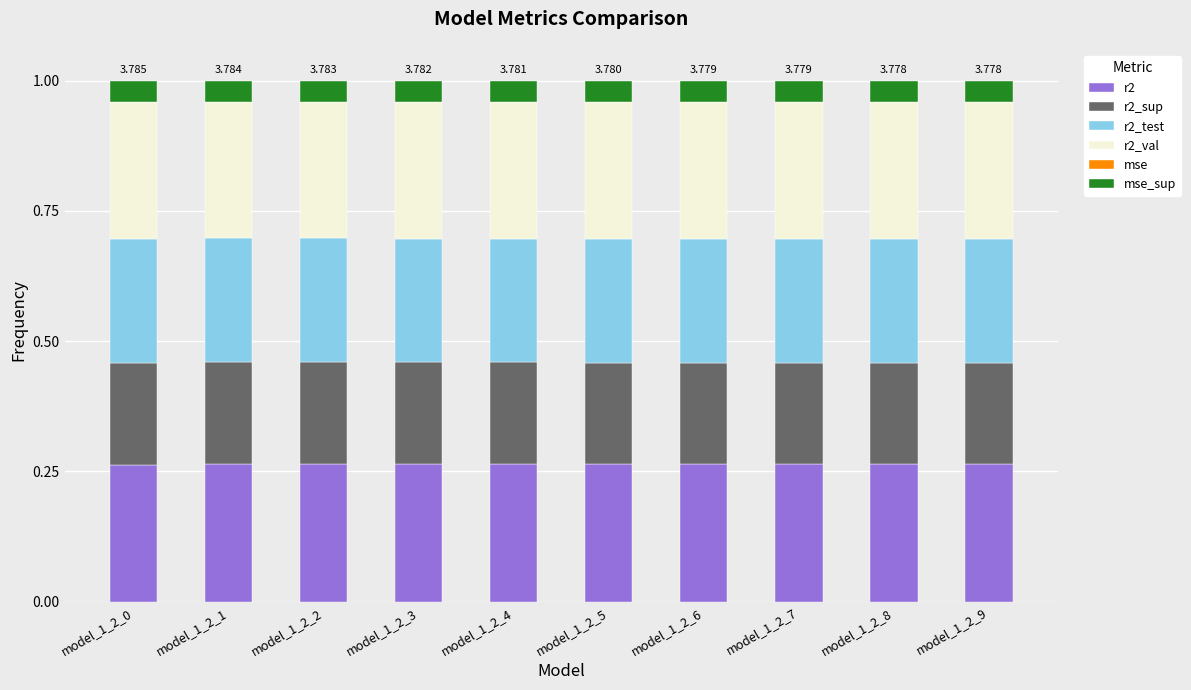

Count the number of data series in this chart.

6